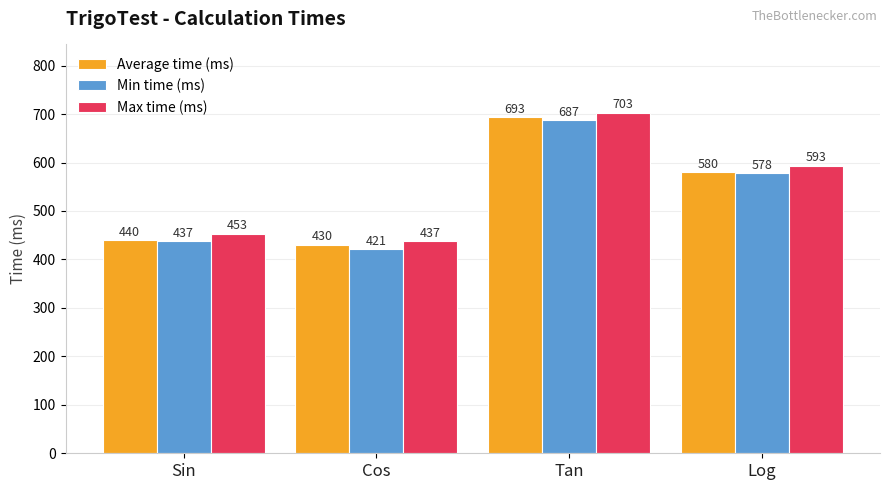

At which category is the sum across all series the highest?

Tan